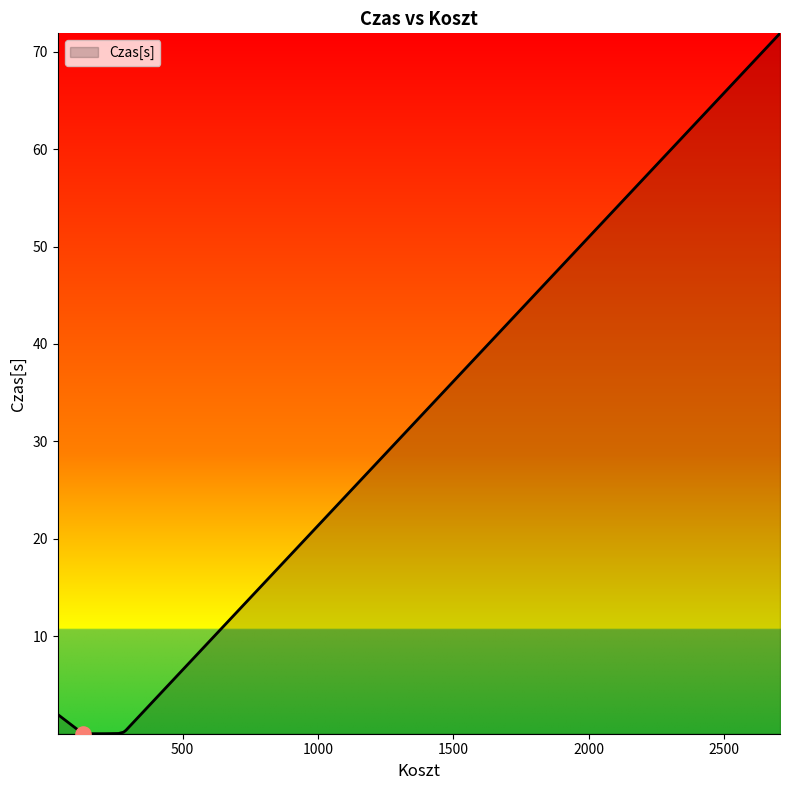

What is the greatest value displayed?

71.9